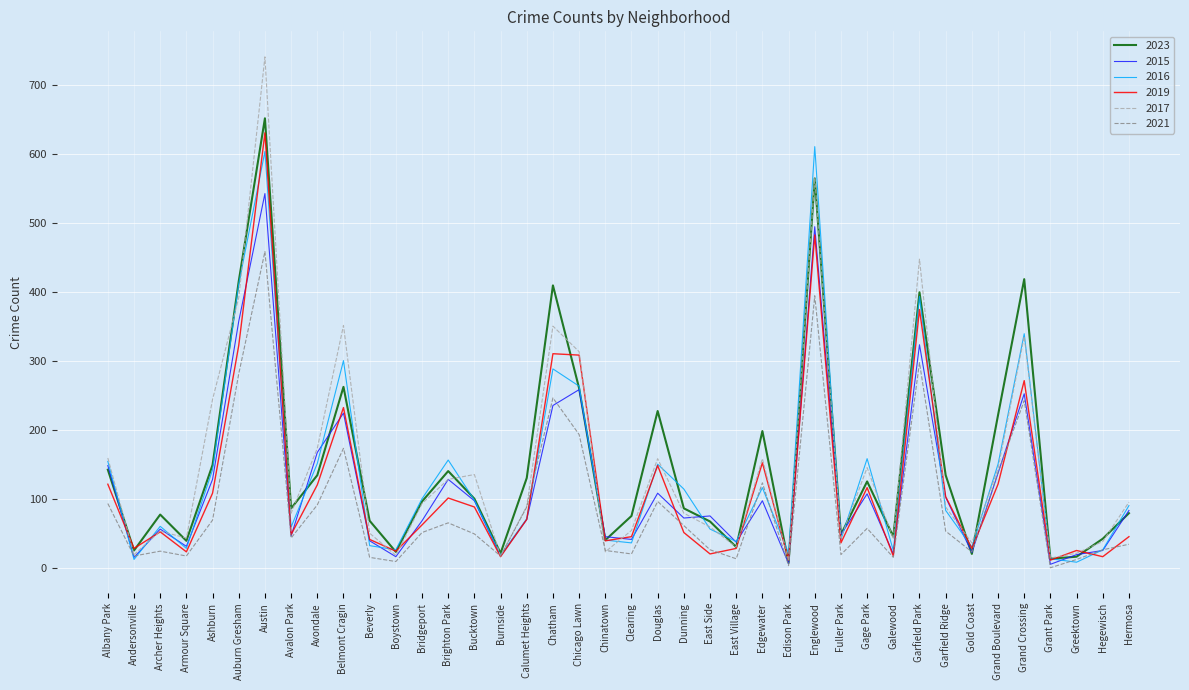

What is the approximate value of 2017 at Calumet Heights?

90